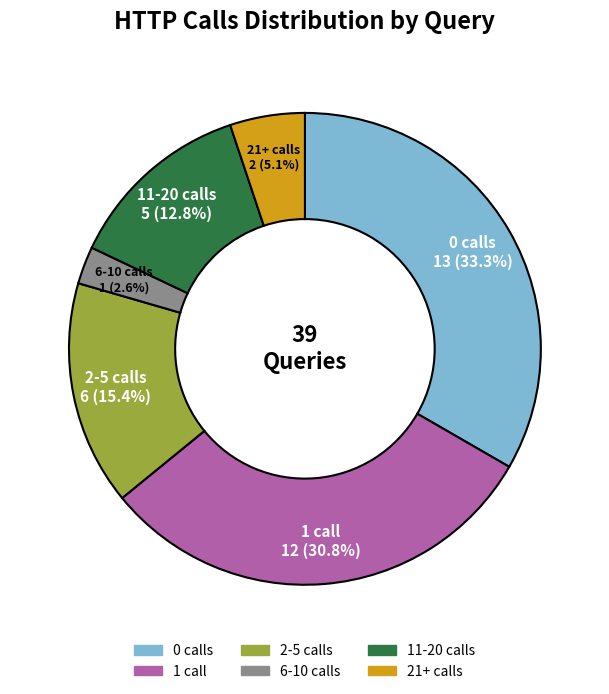

Is there a majority slice in this chart?

No